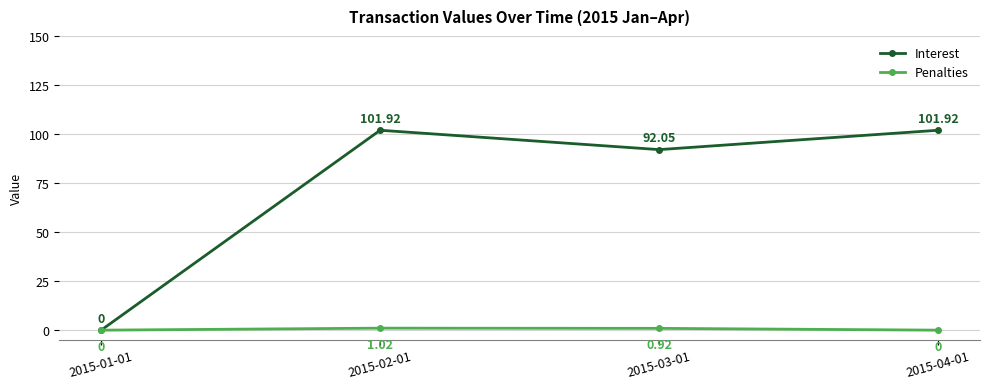

What is the sum of all Interest values?

295.9